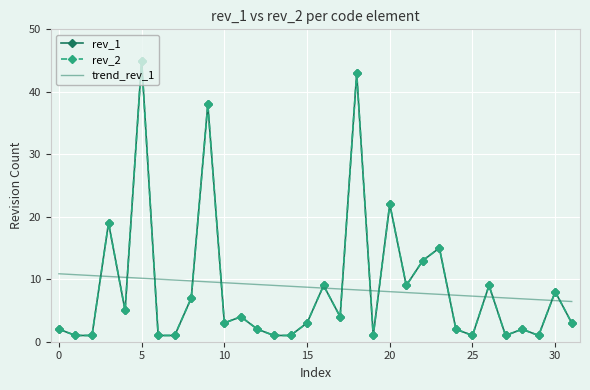

Reading left to right, what are all the values shown in this chart?

rev_1: 2.0	1.0	1.0	19.0	5.0	45.0	1.0	1.0	7.0	38.0	3.0	4.0	2.0	1.0	1.0	3.0	9.0	4.0	43.0	1.0	22.0	9.0	13.0	15.0	2.0	1.0	9.0	1.0	2.0	1.0	8.0	3.0
rev_2: 2.0	1.0	1.0	19.0	5.0	45.0	1.0	1.0	7.0	38.0	3.0	4.0	2.0	1.0	1.0	3.0	9.0	4.0	43.0	1.0	22.0	9.0	13.0	15.0	2.0	1.0	9.0	1.0	2.0	1.0	8.0	3.0
trend_rev_1: 10.9	10.7	10.6	10.4	10.3	10.2	10.0	9.9	9.7	9.6	9.4	9.3	9.2	9.0	8.9	8.7	8.6	8.4	8.3	8.2	8.0	7.9	7.7	7.6	7.4	7.3	7.2	7.0	6.9	6.7	6.6	6.4